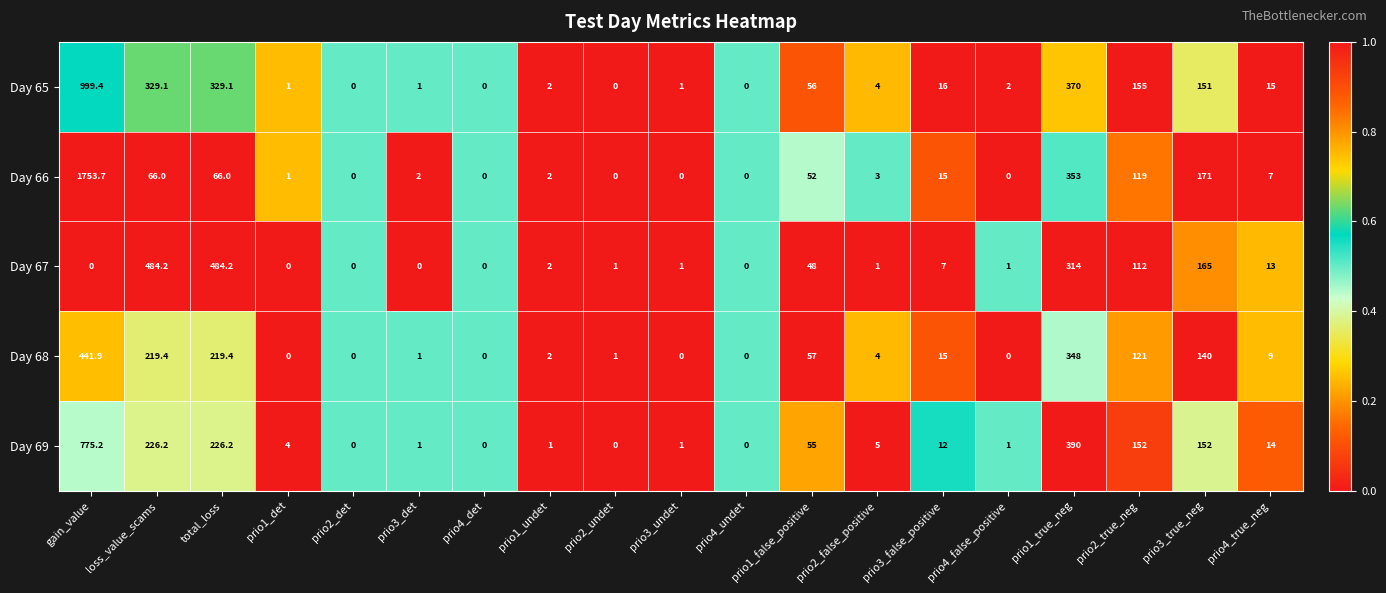

What value does the Day 68 series have at prio3_false_positive?

15.0